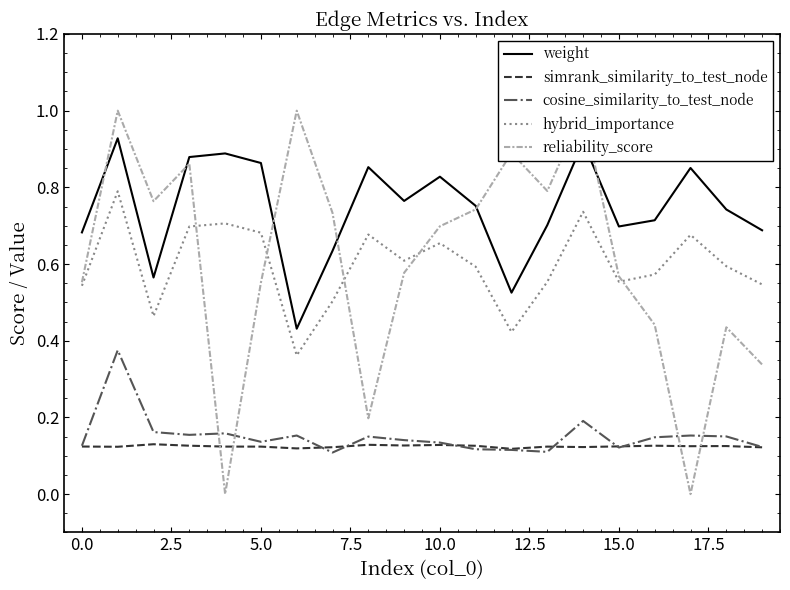

Count the simrank_similarity_to_test_node values in the range 0 to 1.

20